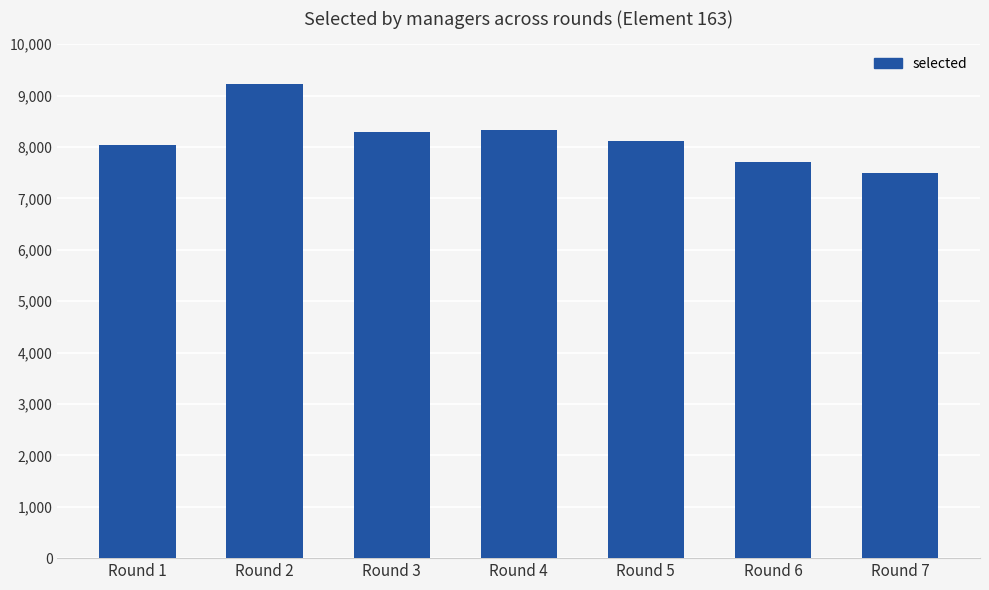

What is the ratio of the value at Round 2 to the value at Round 6?

1.2